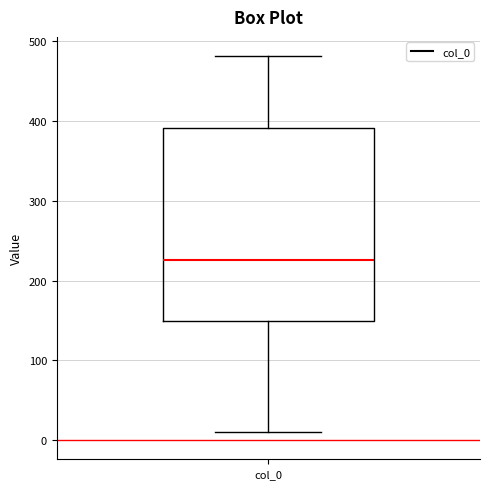

Read this box plot against the y-axis: the position of the median line, the range covered by the box, and the ends of both whiskers. The values are not printed on the chart, so give them approximately, as read against the axis.

median 230, box 150 to 390, whiskers 10 to 480